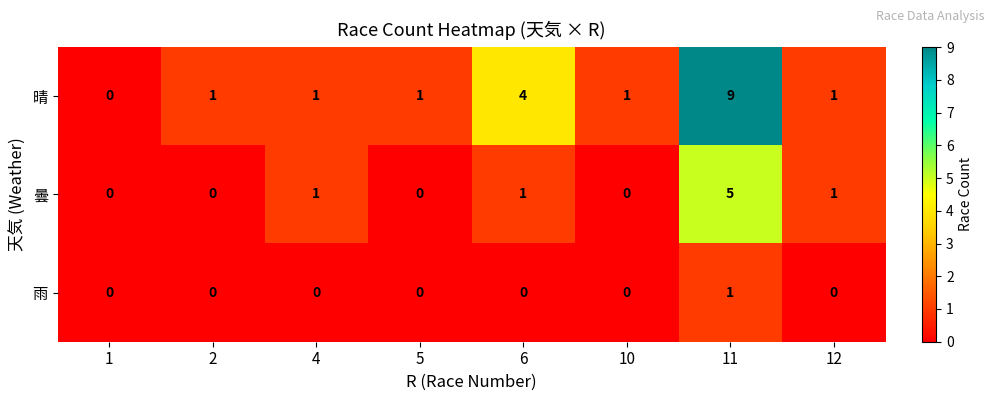

Which series has the largest range (max minus min)?

晴